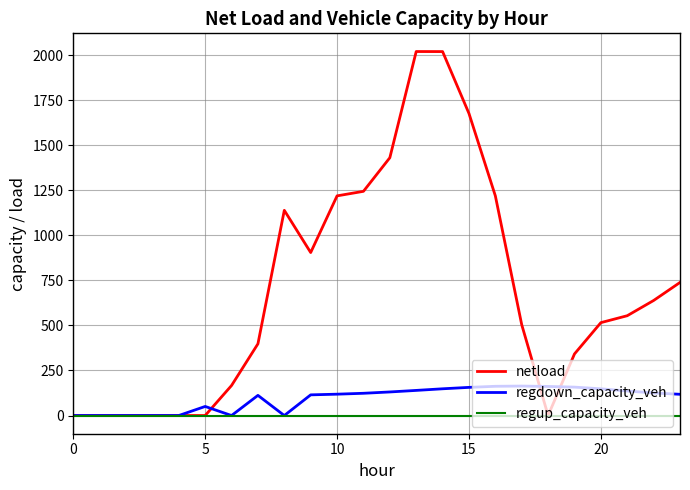

Is this an area chart (filled region under the line)?

No